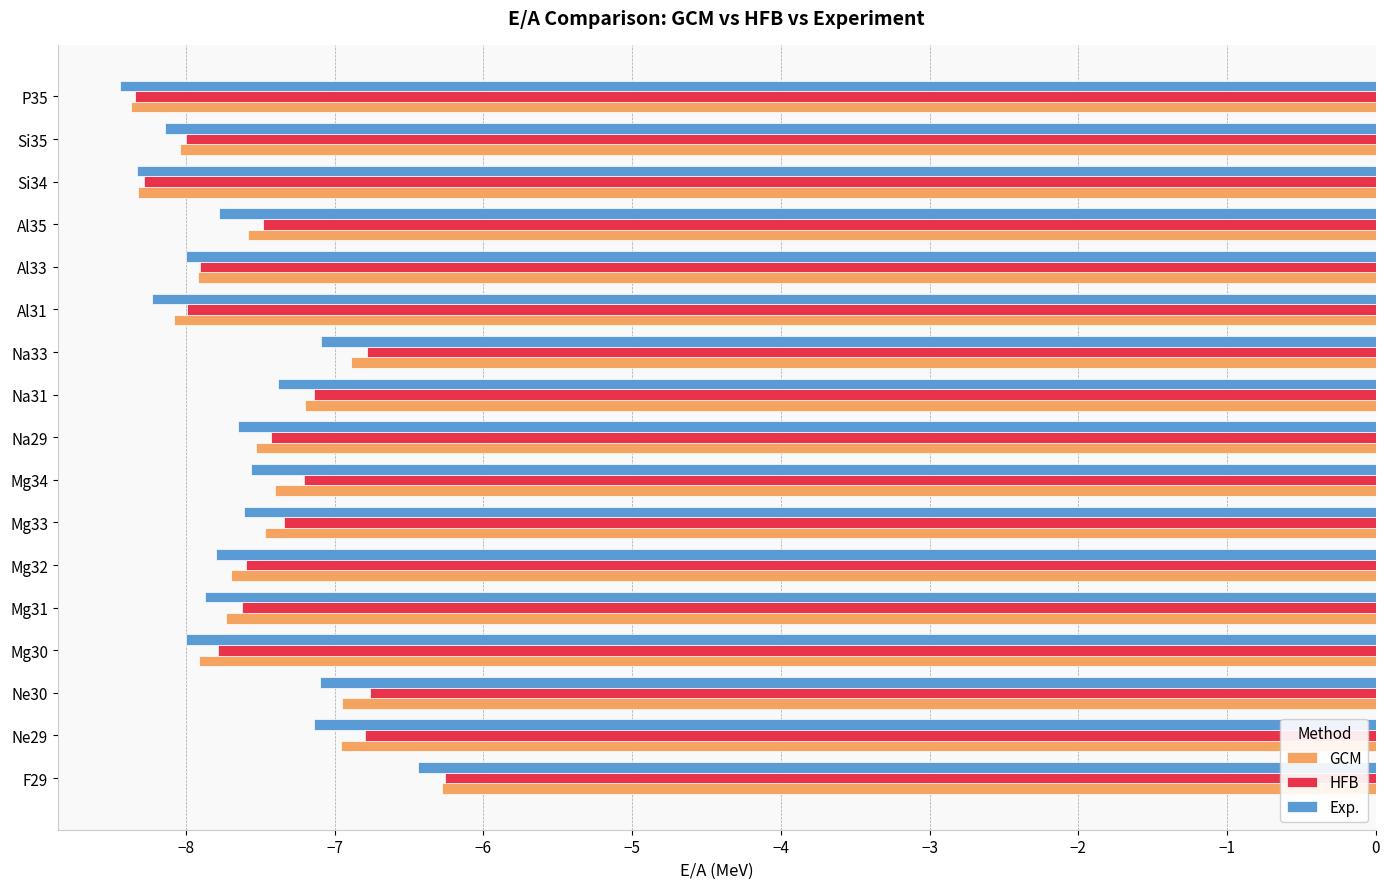

How many series are shown in this chart?

3